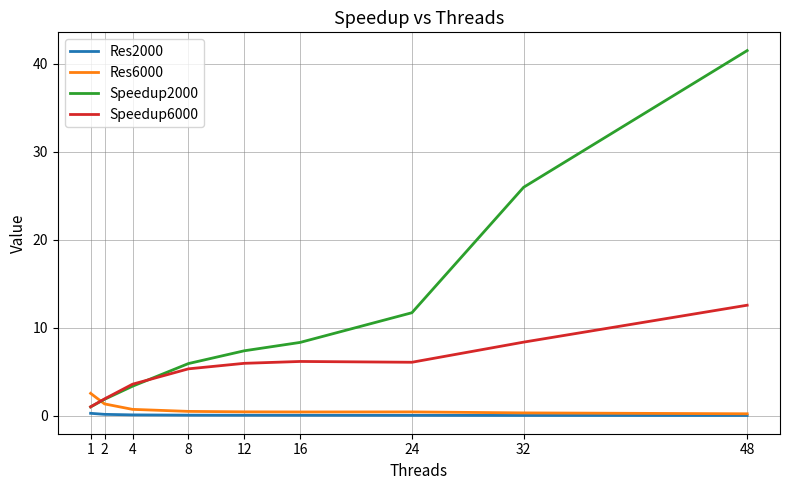

What is the average value of the Speedup2000 series?

11.9